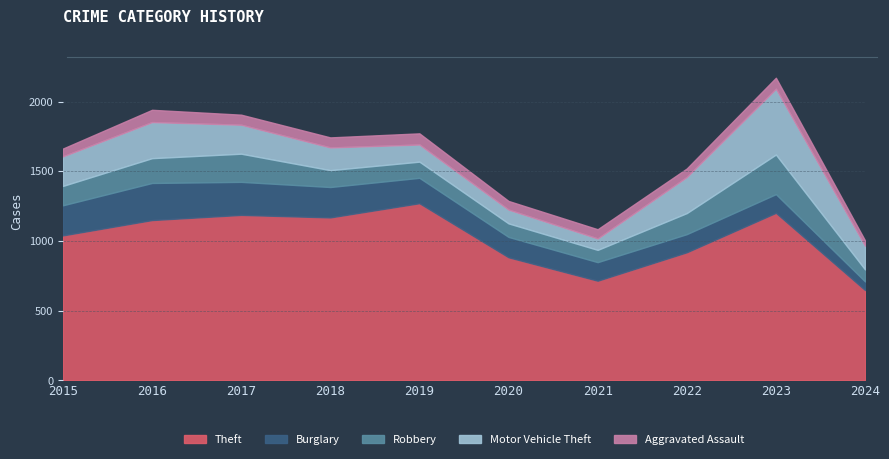

The Burglary series shows 331 at 2018. True or false?

False